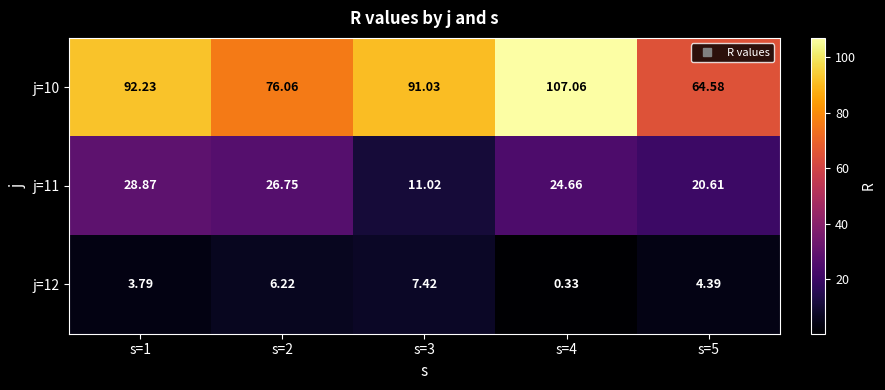

Reading left to right, what are all the values shown in this chart?

j=10: s=1=92.2	s=2=76.1	s=3=91.0	s=4=107.1	s=5=64.6
j=11: s=1=28.9	s=2=26.8	s=3=11.0	s=4=24.7	s=5=20.6
j=12: s=1=3.8	s=2=6.2	s=3=7.4	s=4=0.3	s=5=4.4